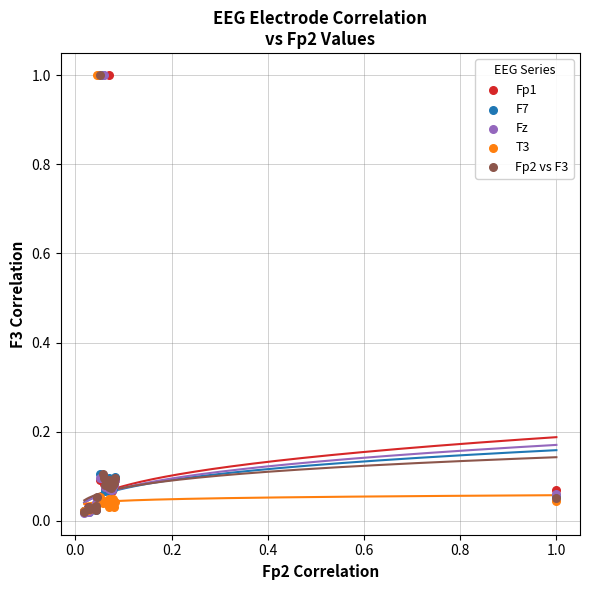

What are all the series names shown in the legend?

Fp1, F7, Fz, T3, Fp2 vs F3